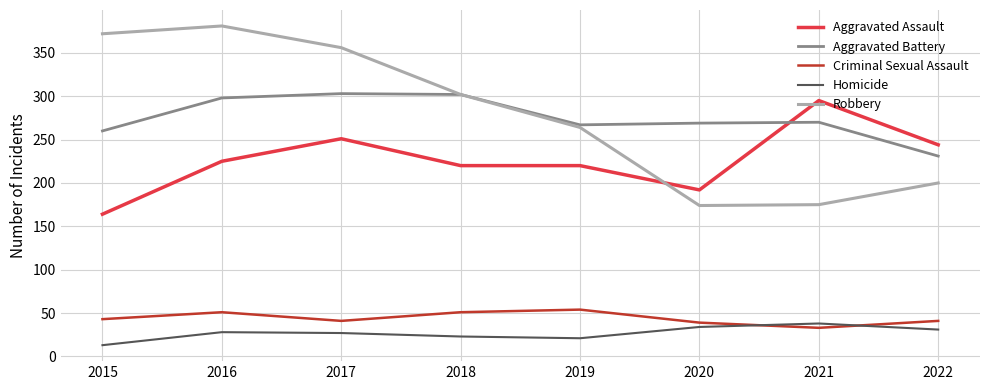

Does the chart have visible grid lines?

Yes